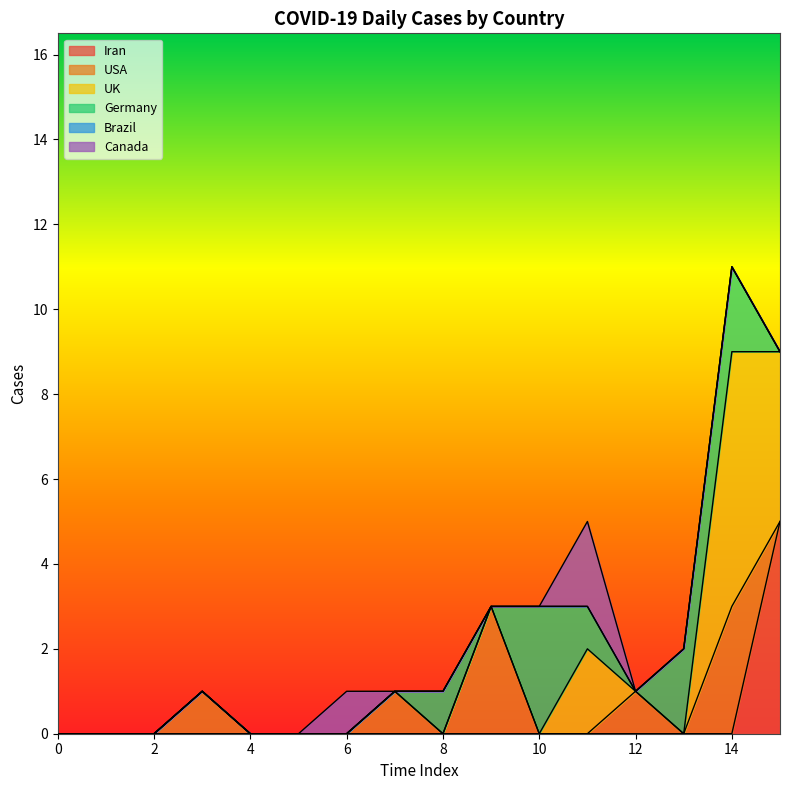

How many lines are shown in the chart?

6